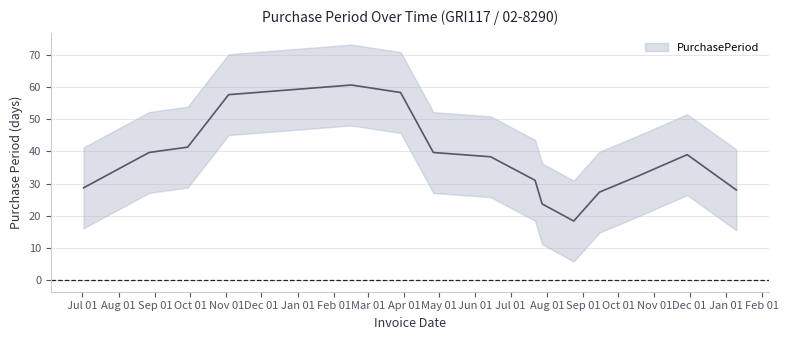

What is the approximate value at 2015-09-29?

33